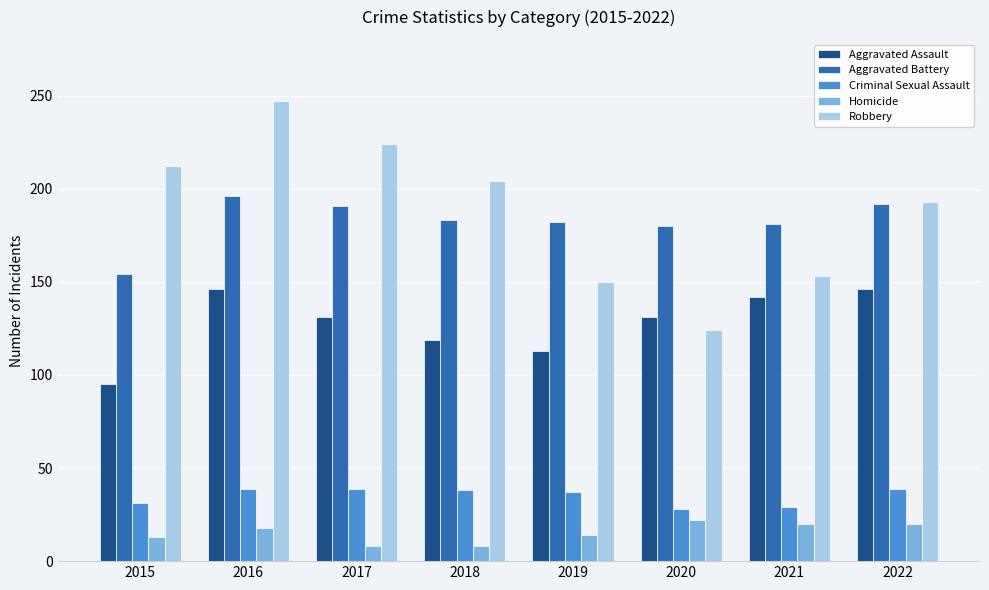

What is the difference between the highest and lowest values at 2019?

168